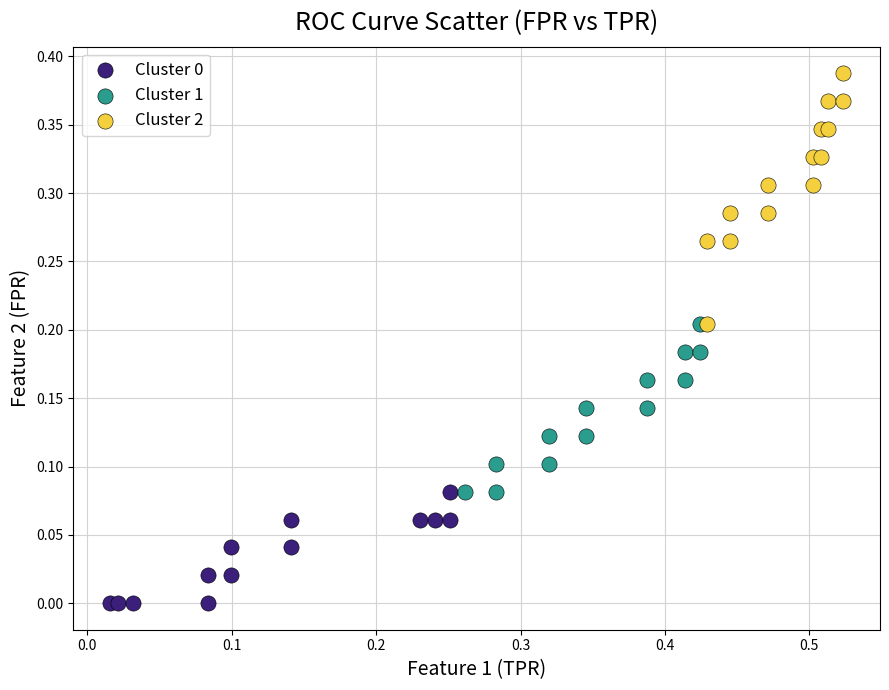

Which series reaches the maximum Y coordinate?

Cluster 2